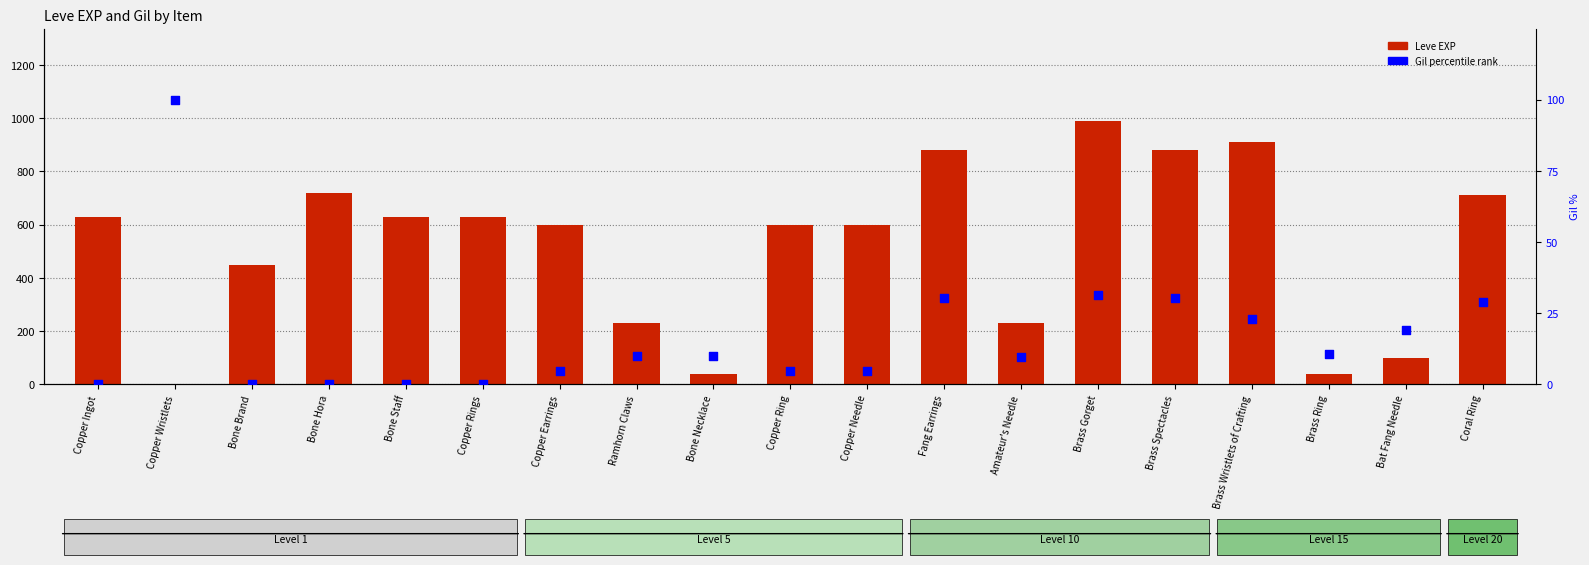

At how many categories does at least one series exceed 145?

15